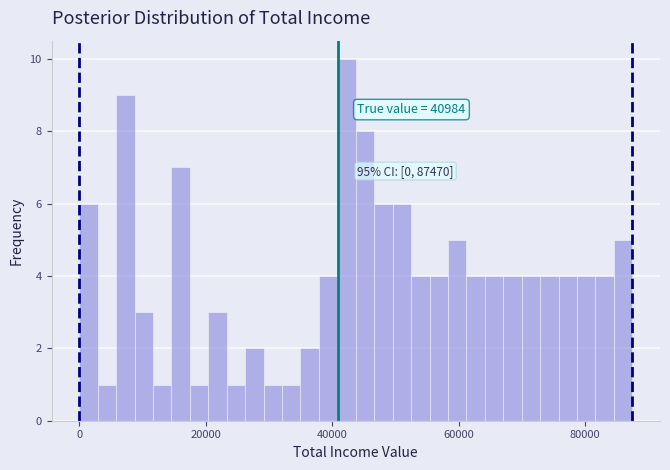

Around what value on the x-axis is the tallest bar? Give the approximate position of its centre, as read against the axis.

42000